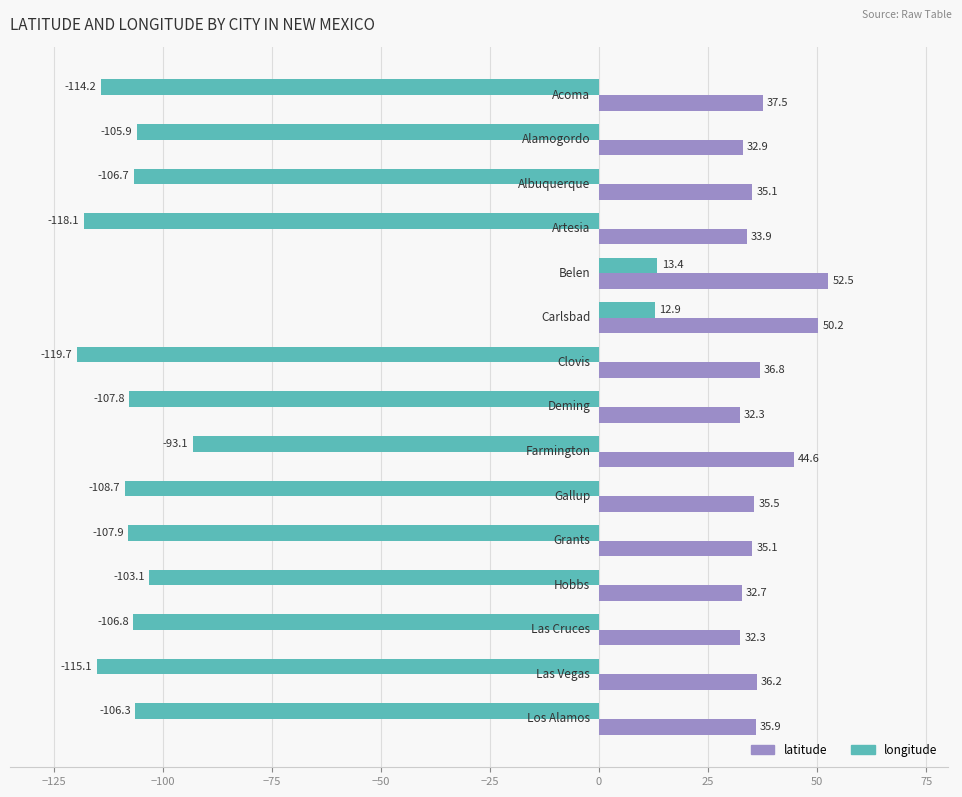

Rank the series by their average value, from highest to lowest.

latitude, longitude